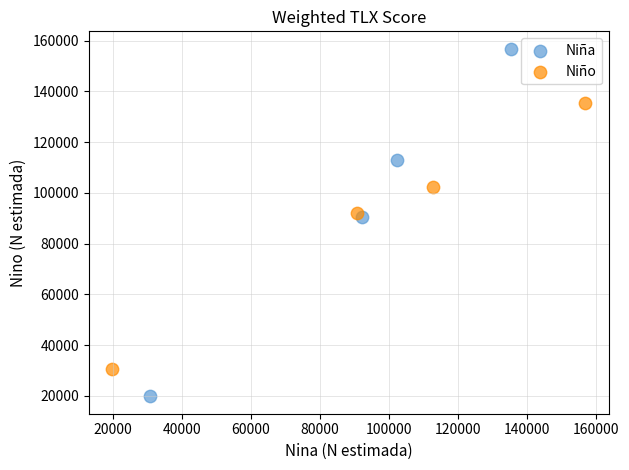

Which series reaches the minimum Y coordinate?

Niña